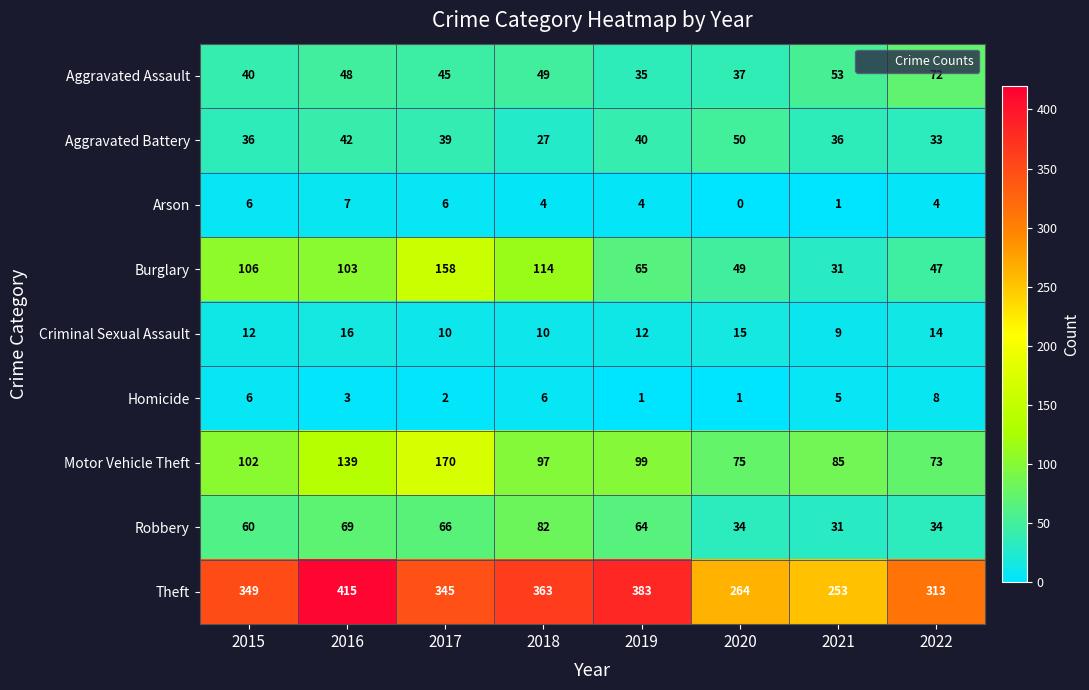

What is the maximum value shown in the chart?

415